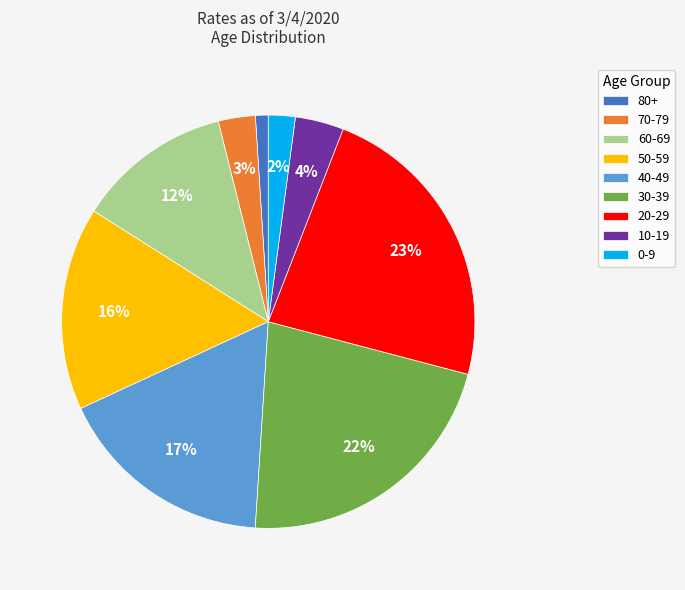

Count the number of slices in the pie.

9